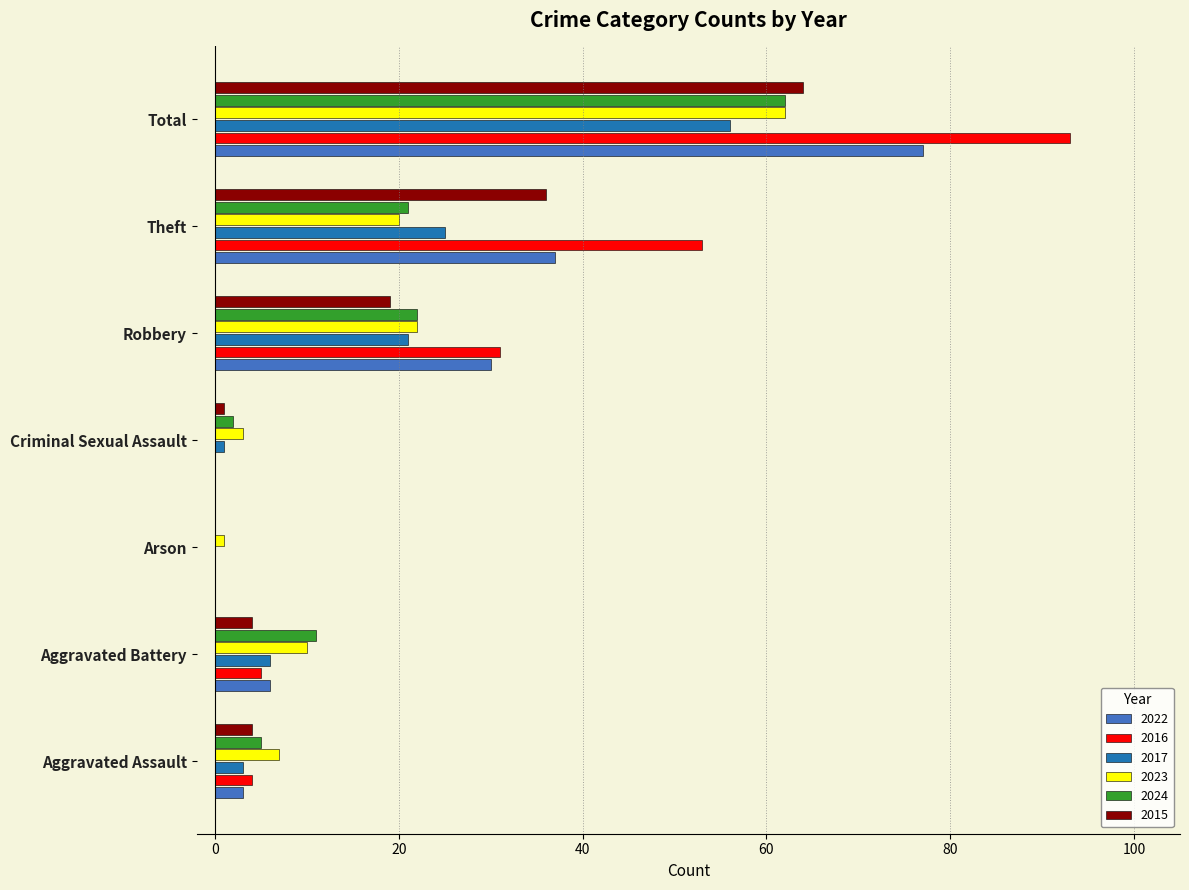

Count the number of data series in this chart.

6